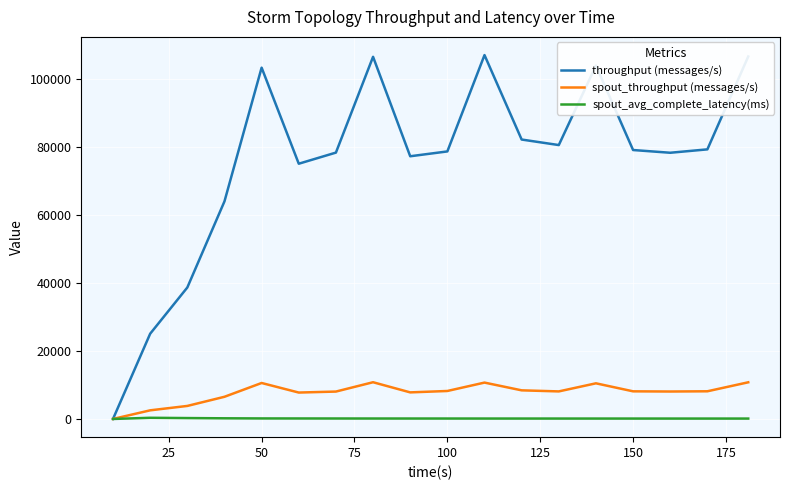

Which series has the largest range (max minus min)?

throughput (messages/s)